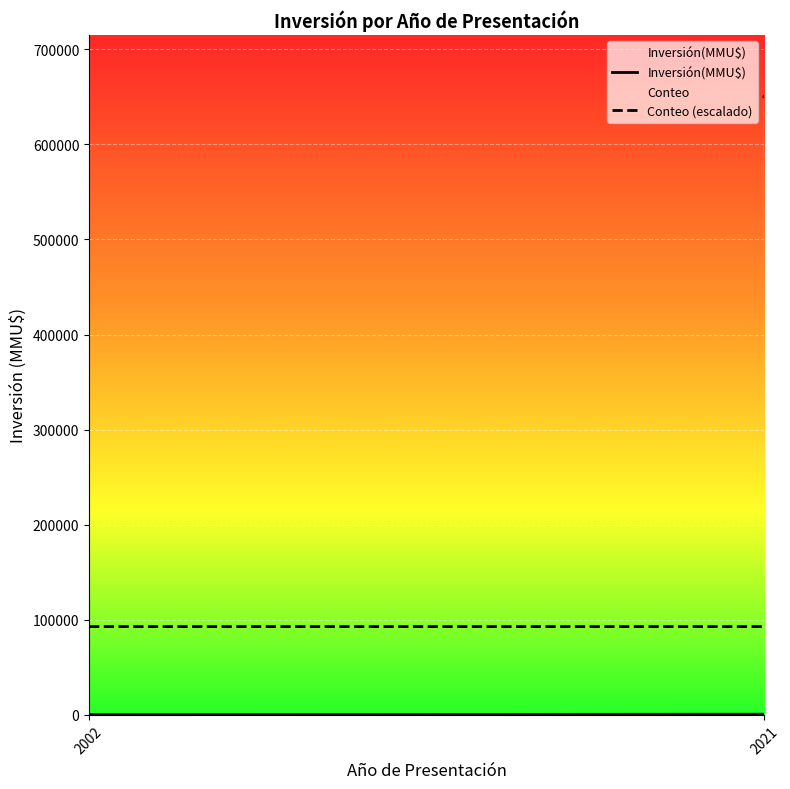

What is the minimum value for Inversión(MMU$)?

300.0